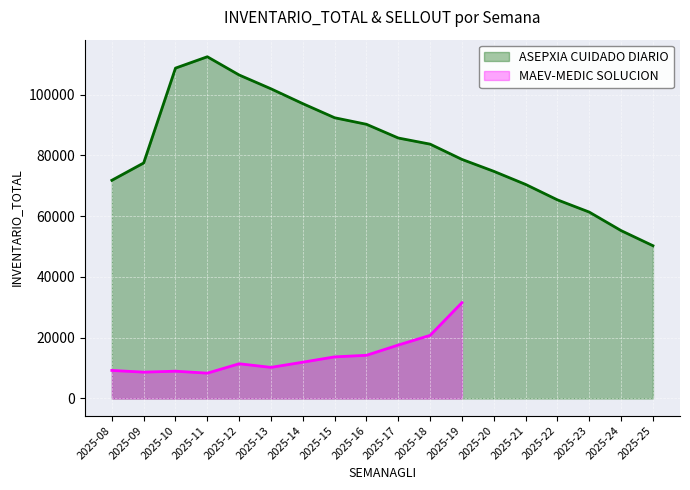

What is the value of the 18th point from the left?

50274